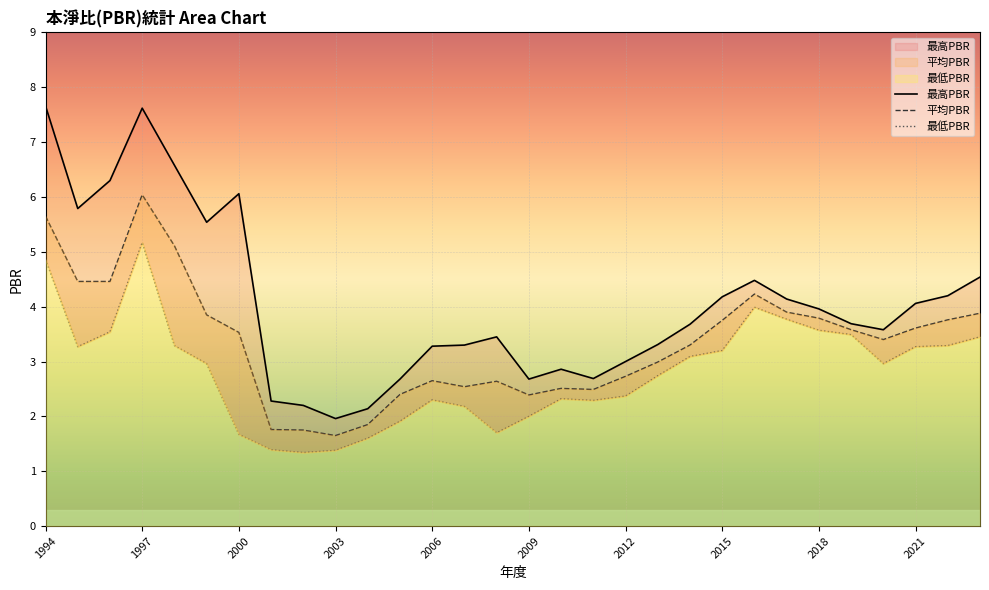

At 2008, list the series in order from largest to smallest.

最高PBR, 平均PBR, 最低PBR